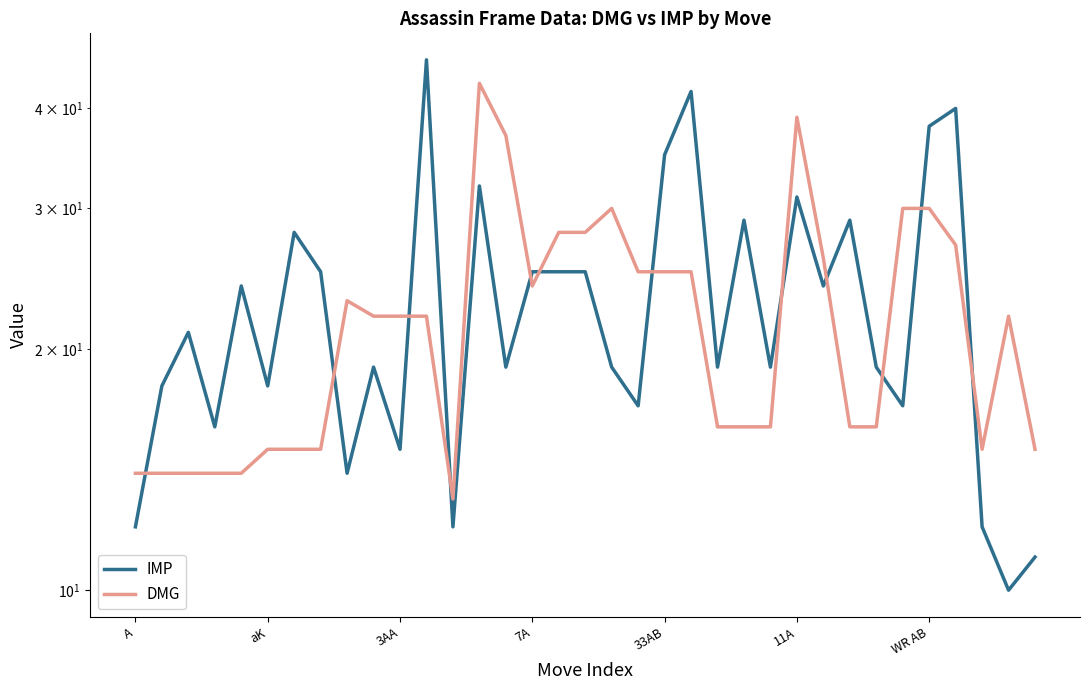

Which series has the largest range (max minus min)?

IMP